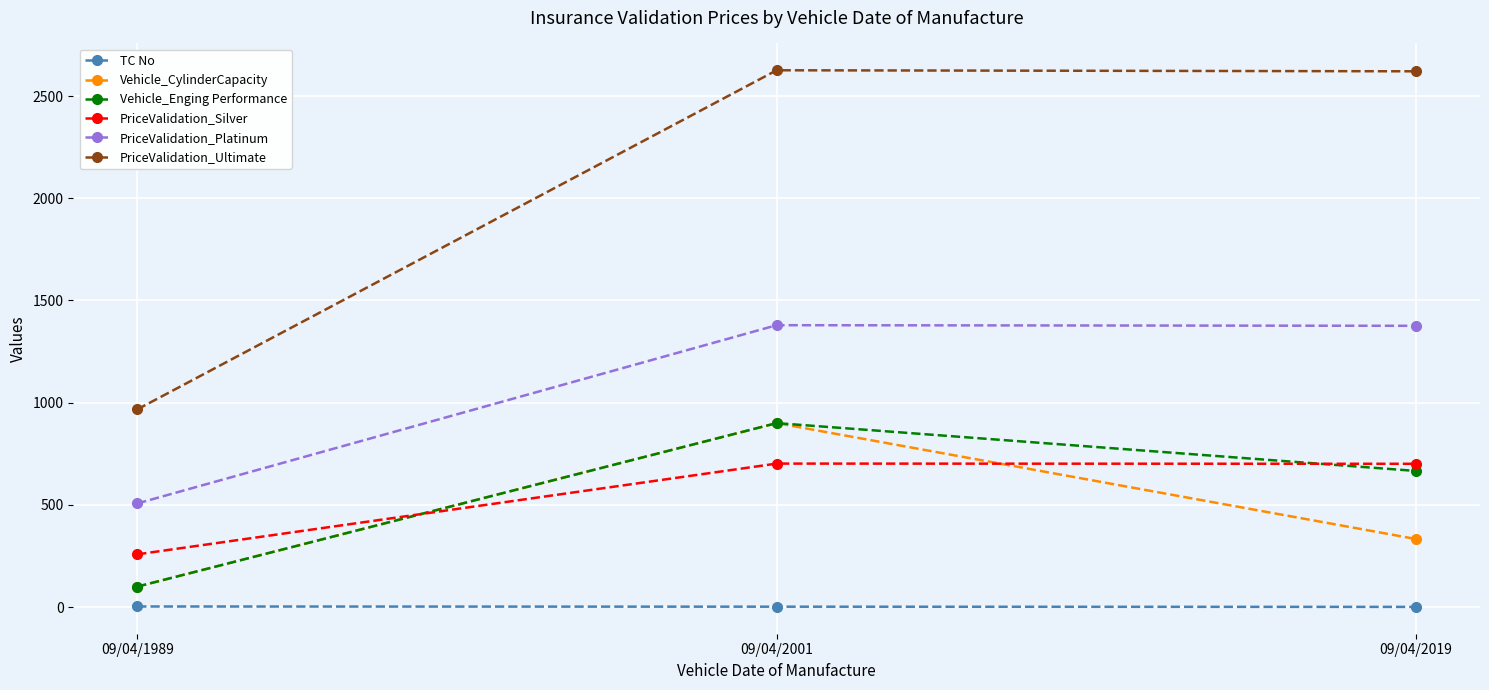

True or false: TC No has a value of 3 at 09/04/1989.

True